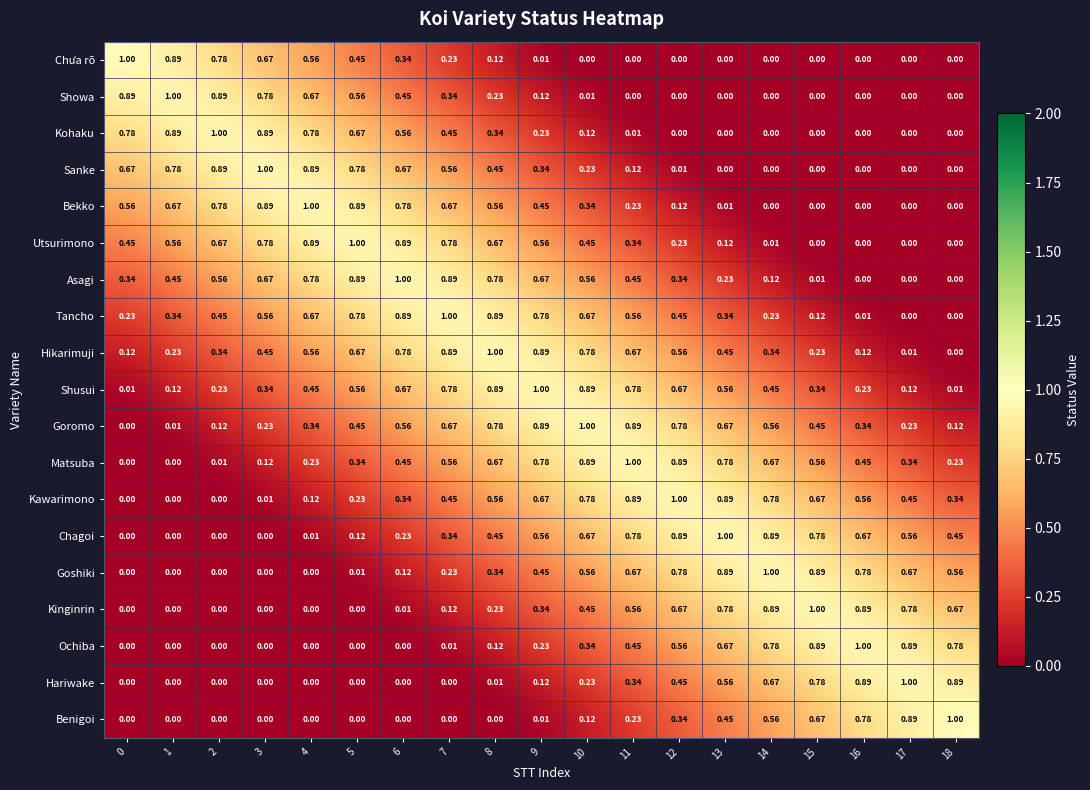

Is the value of Hikarimuji at 18 greater than the value of Chagoi at 8?

No